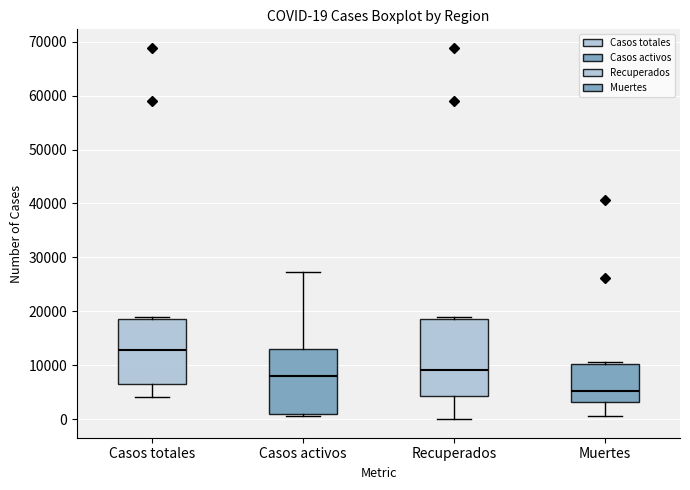

Which box's median line is the lowest?

Muertes